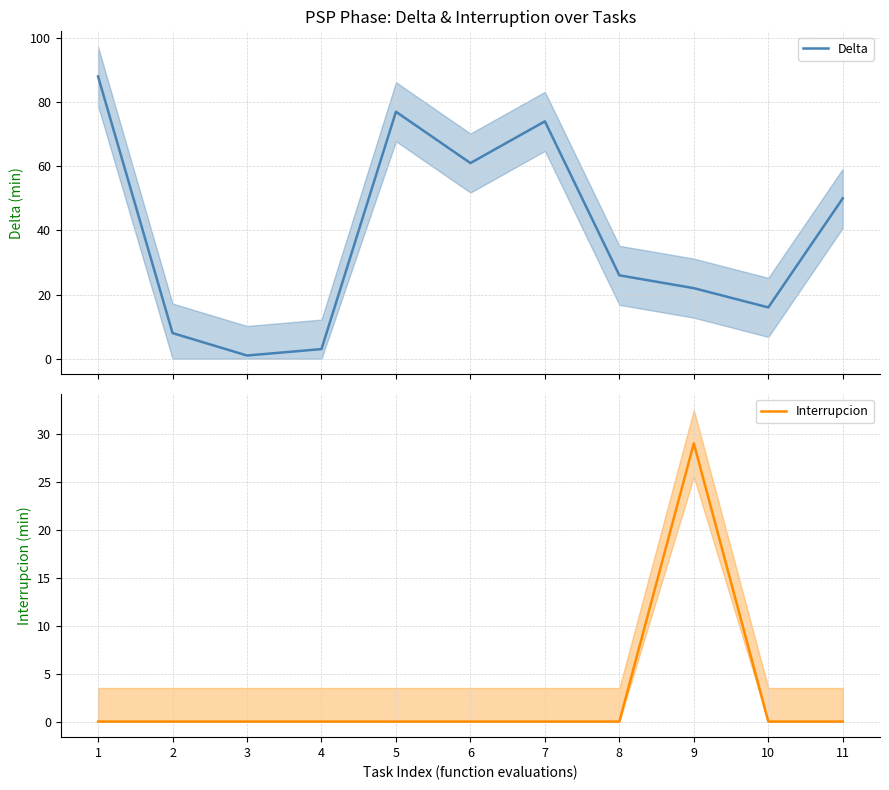

List the labels in order of Delta value, smallest first.

3, 4, 2, 10, 9, 8, 11, 6, 7, 5, 1